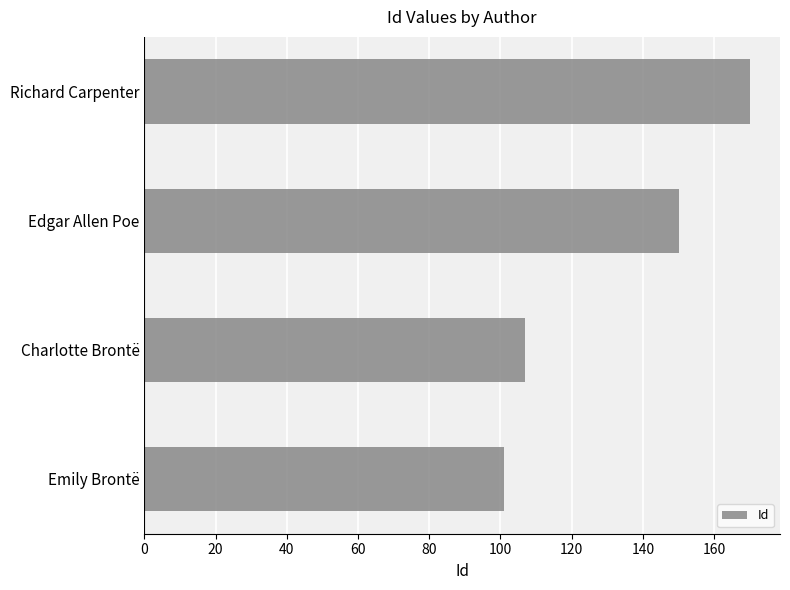

Reading bottom to top, extract all data points from this chart.

Emily Brontë=101	Charlotte Brontë=107	Edgar Allen Poe=150	Richard Carpenter=170